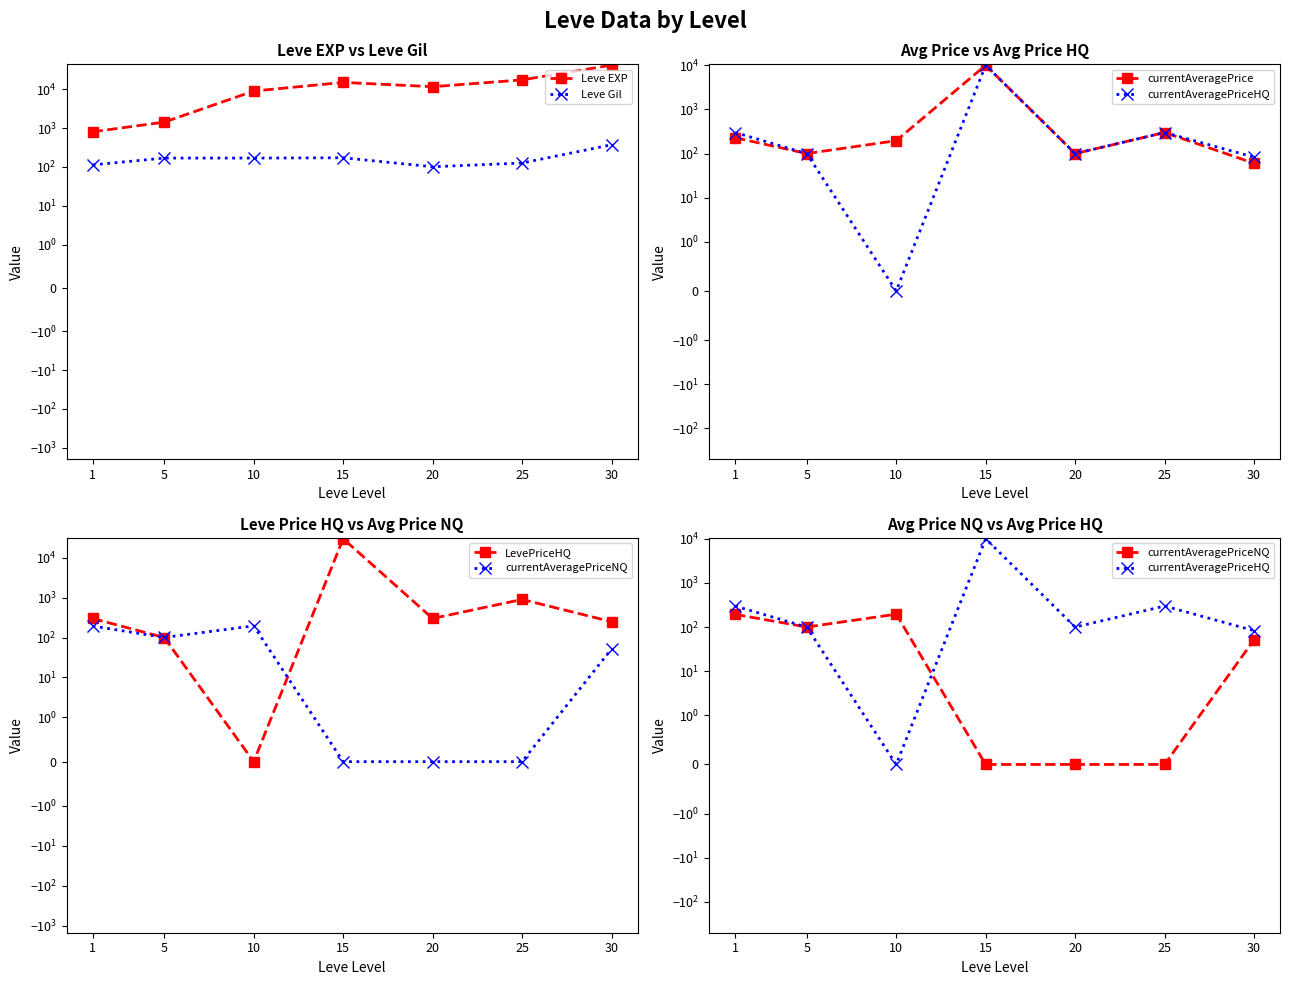

At which category is the sum across all series the highest?

15